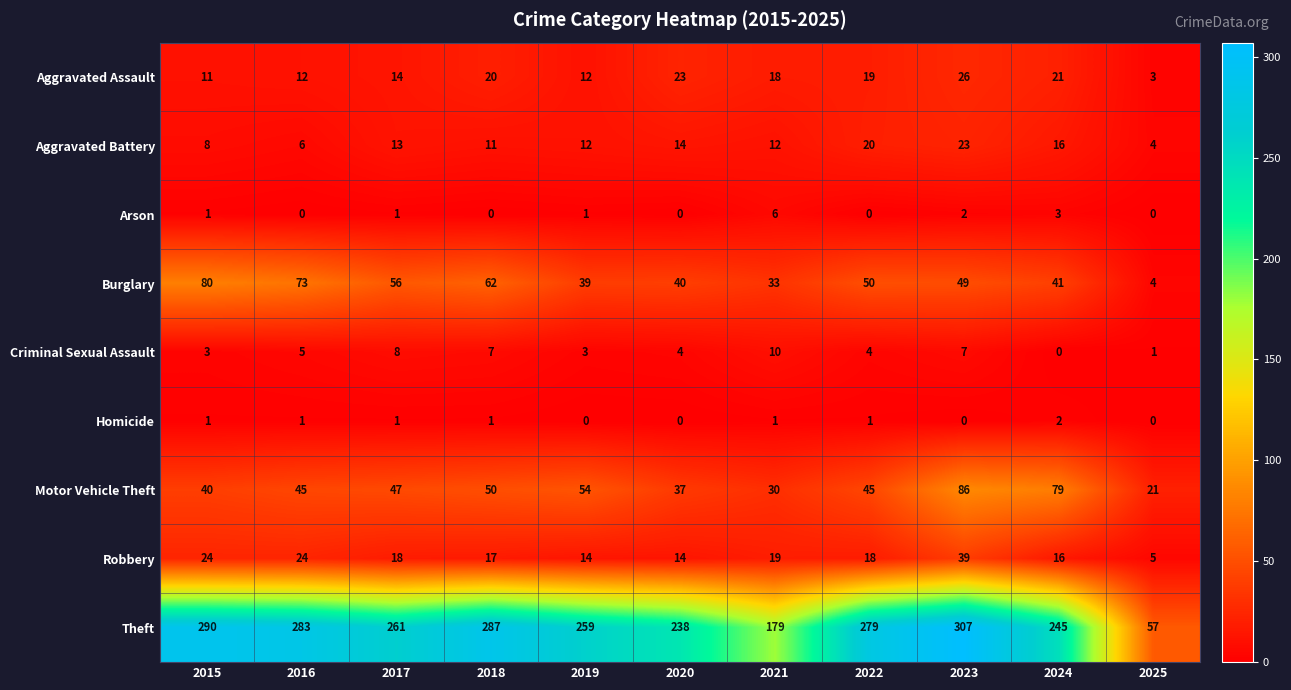

What is the sum of the Aggravated Battery values at 2021 and 2017?

25